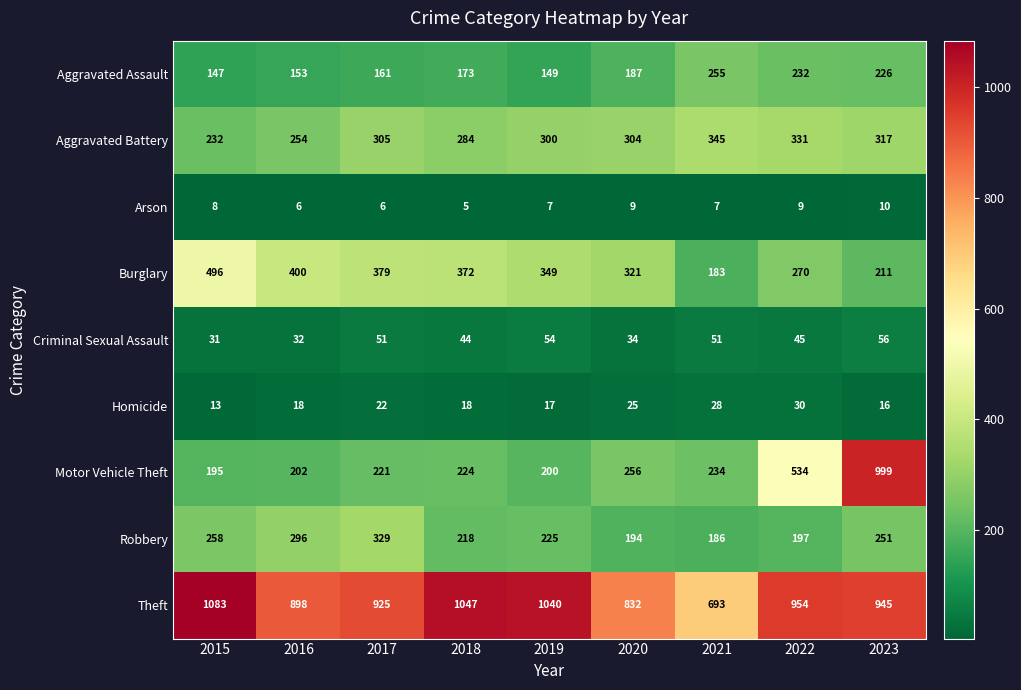

At which category does the chart reach its peak across all series?

2015